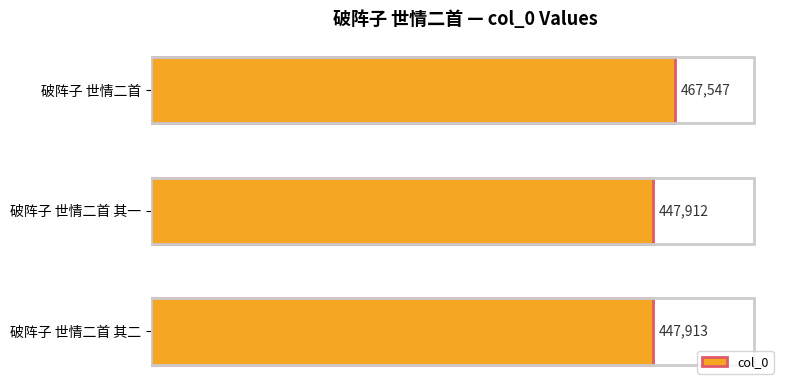

True or false: the data shows 715352 at 破阵子 世情二首 其二.

False